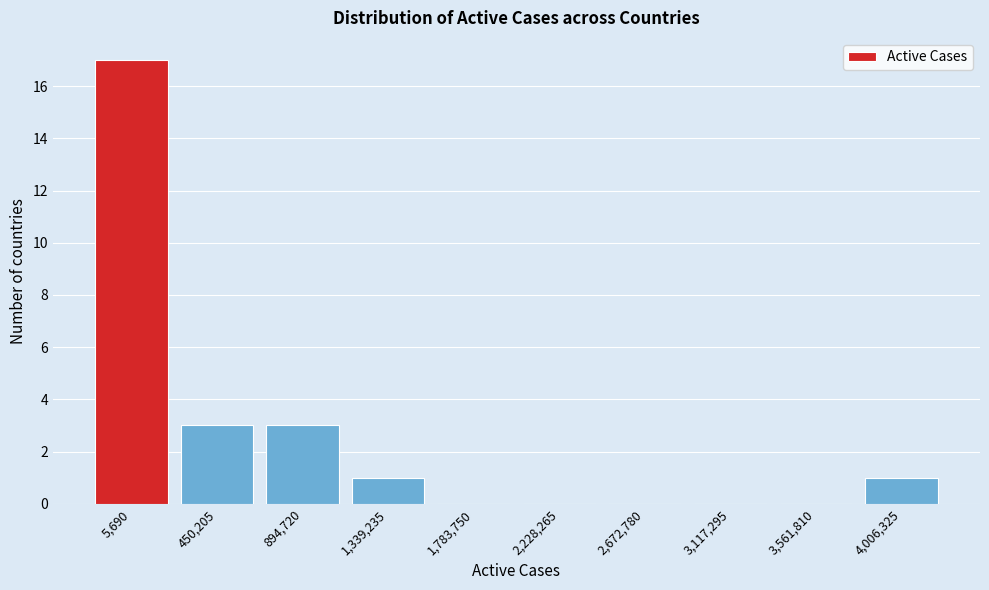

Reading left to right, transcribe all the data shown in this chart.

5,690=17	450,205=3	894,720=3	1,339,235=1	1,783,750=0	2,228,265=0	2,672,780=0	3,117,295=0	3,561,810=0	4,006,325=1